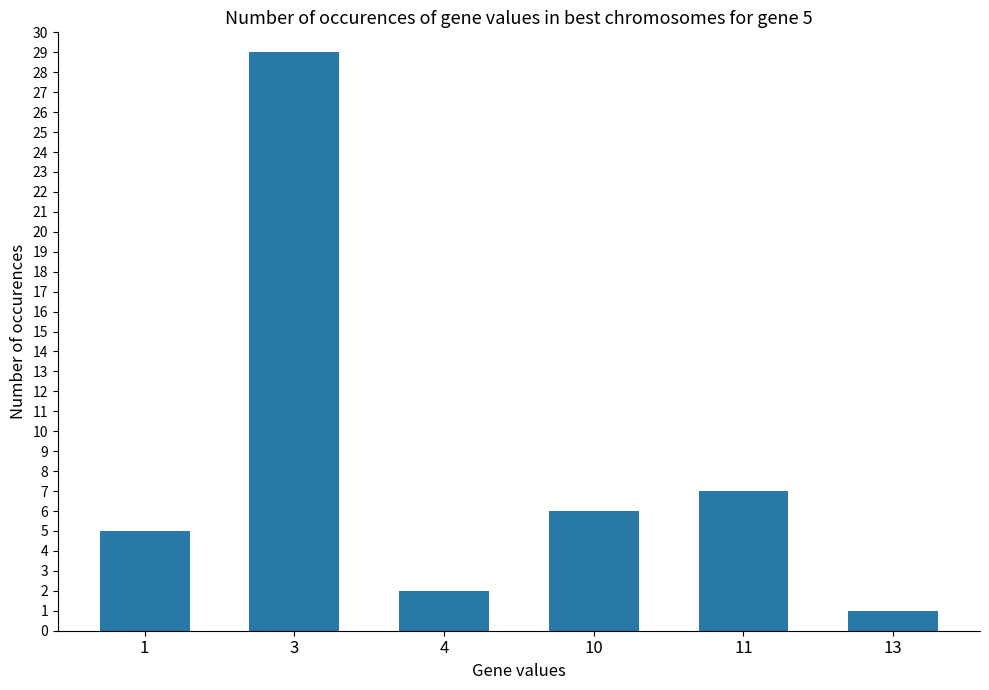

What is the ratio of the value at 4 to the value at 11?

0.3